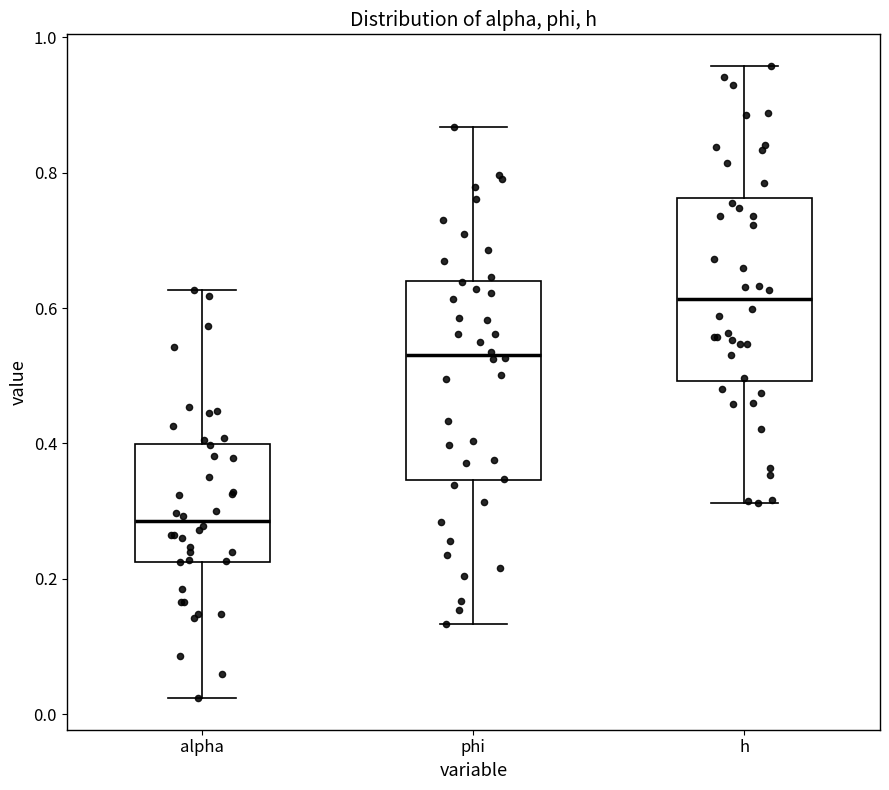

Where does the upper whisker of the box for h end on the y-axis? The values are not printed on the chart, so give them approximately, as read against the axis.

0.96